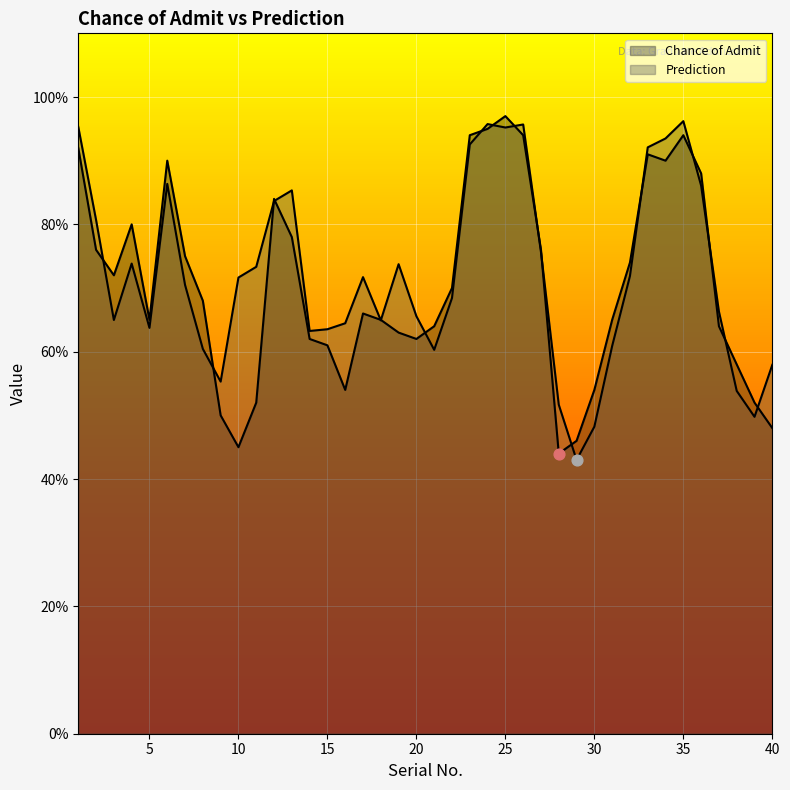

Which series has the largest total across all categories?

Prediction